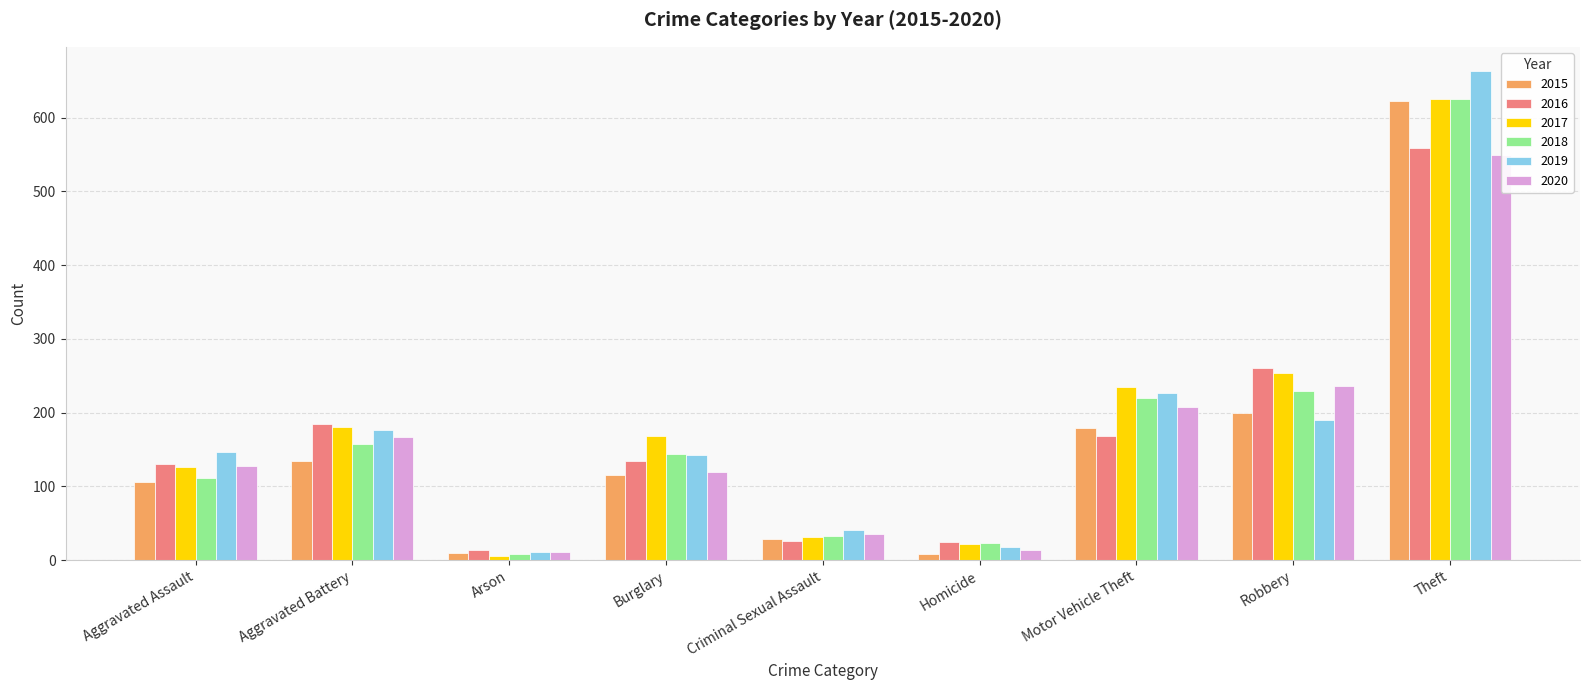

Reading left to right, list all the values displayed in this chart.

2015: 106	134	10	116	29	8	179	200	623
2016: 130	185	14	135	26	25	168	260	559
2017: 127	180	6	168	32	22	235	254	626
2018: 111	158	9	144	33	23	220	230	626
2019: 147	177	11	142	41	18	227	190	663
2020: 128	167	11	120	36	14	208	236	549